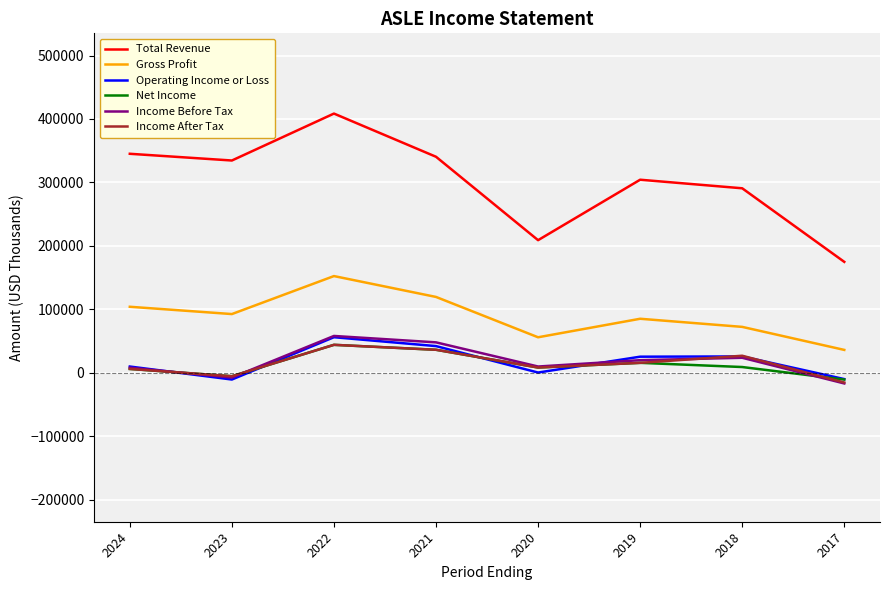

At which category does the chart reach its peak across all series?

2022